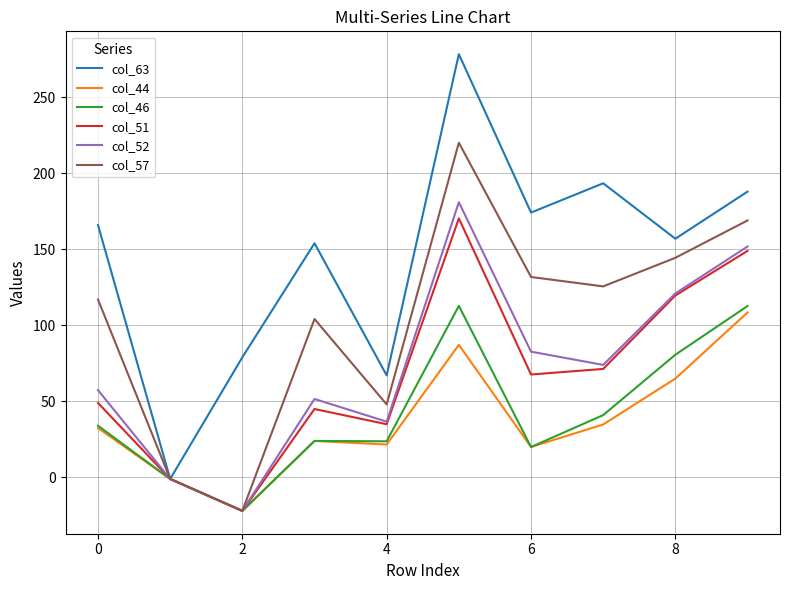

Does the chart have visible grid lines?

Yes